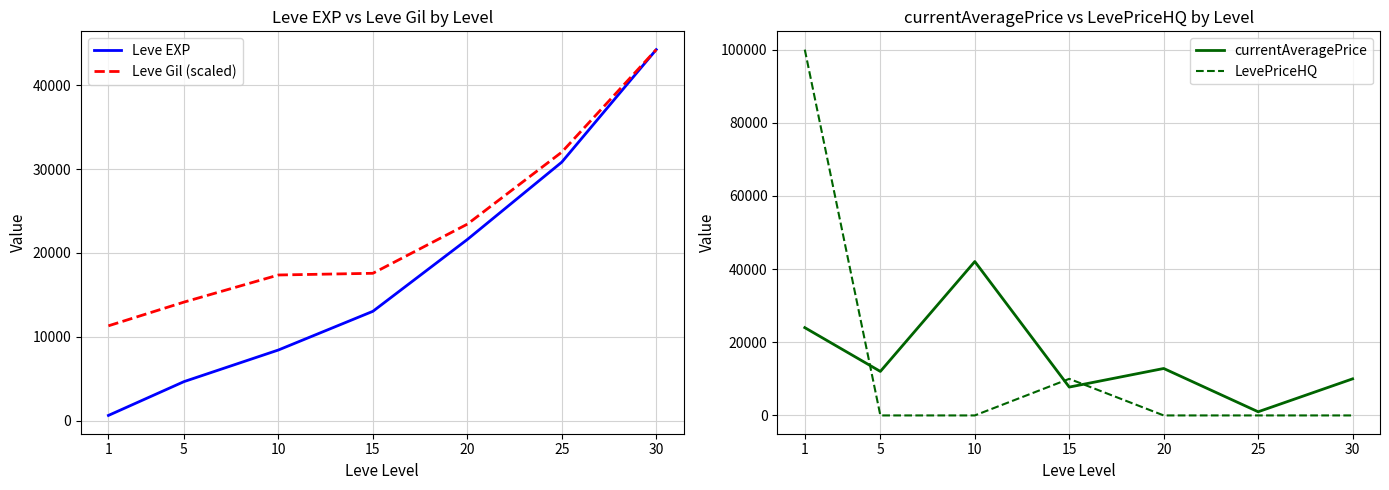

Which label corresponds to the smallest value in the chart?

5